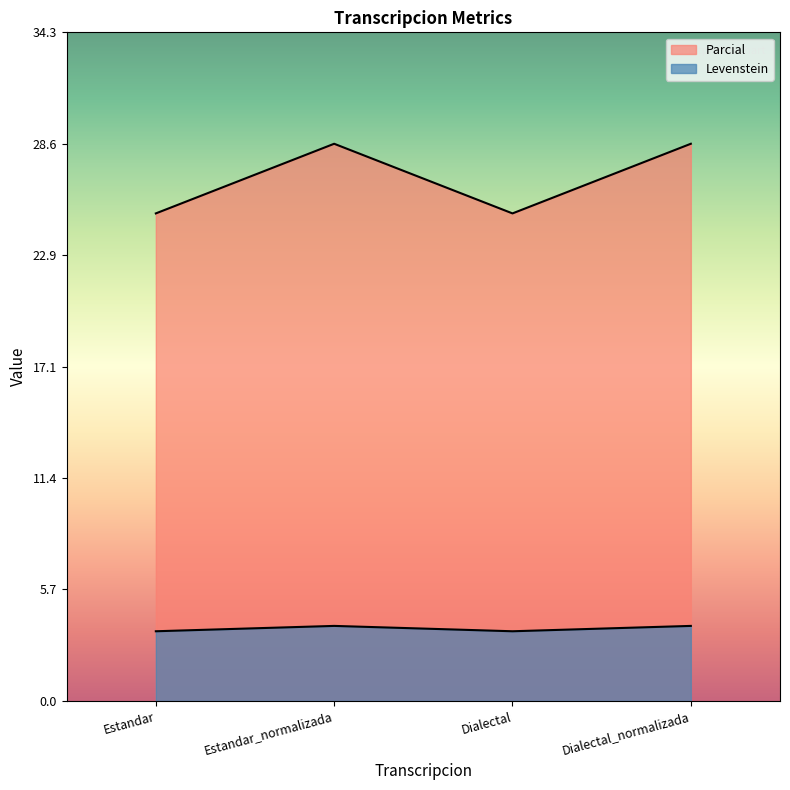

How many lines are shown in the chart?

2